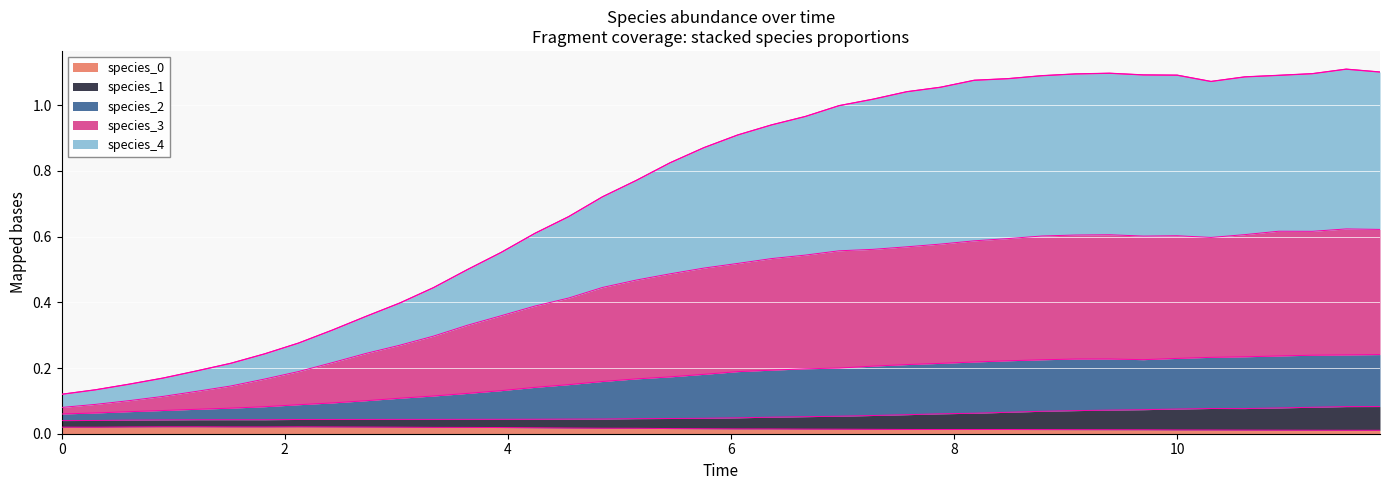

The value of species_0 at 10 is 0.0. True or false?

True